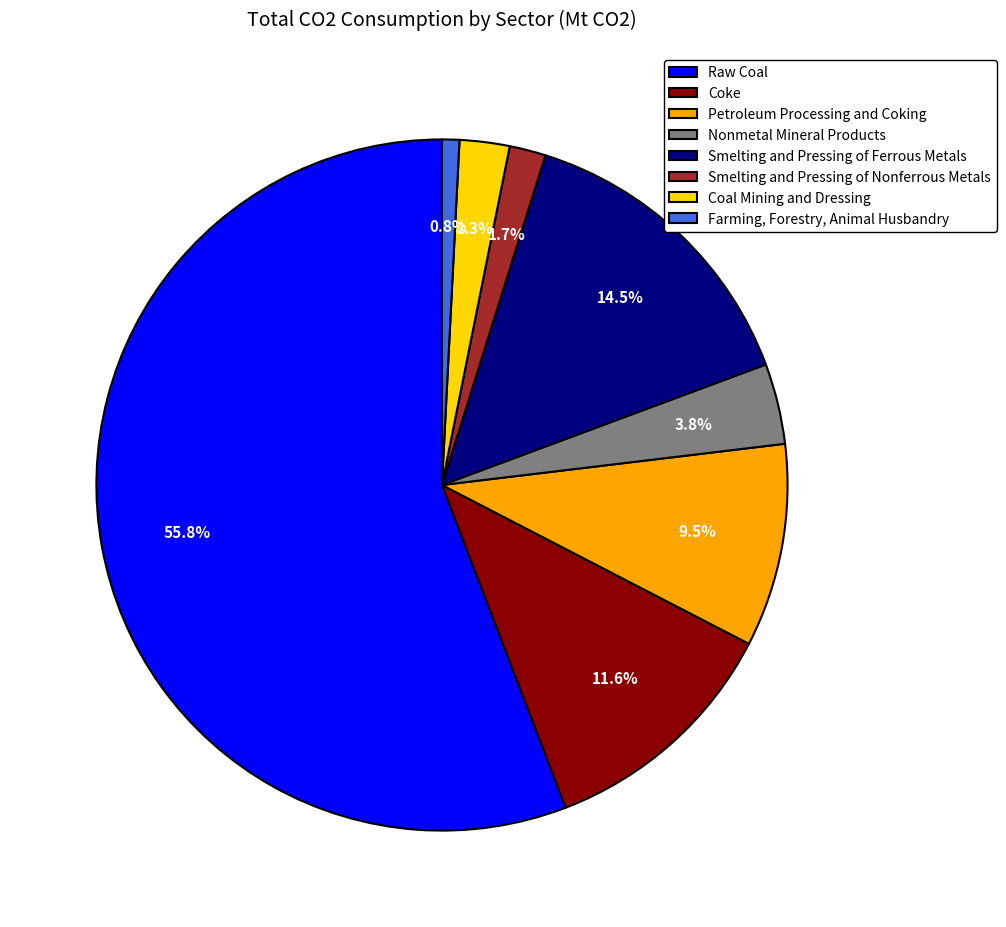

What portion of the pie excludes Farming, Forestry, Animal Husbandry?

99.2%